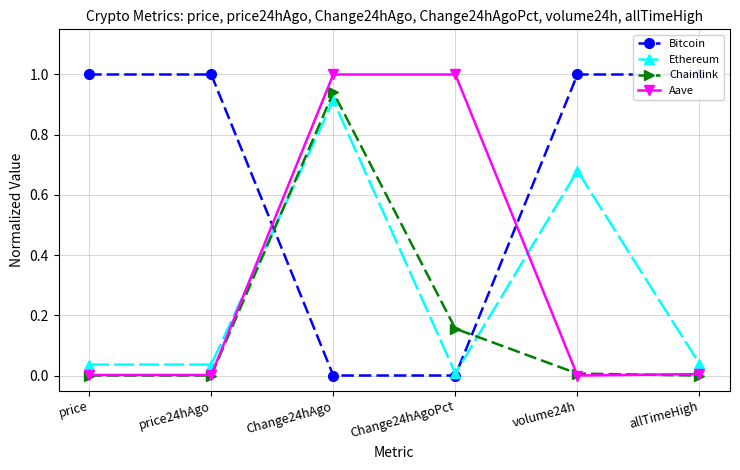

At which category is the sum across all series the highest?

Change24hAgo